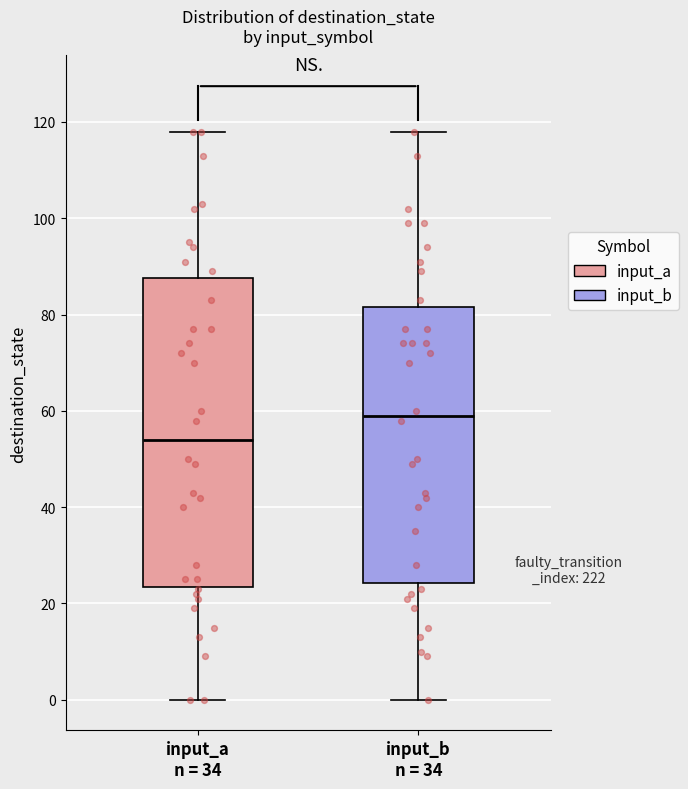

Which box's median line is the lowest?

input_a n = 34